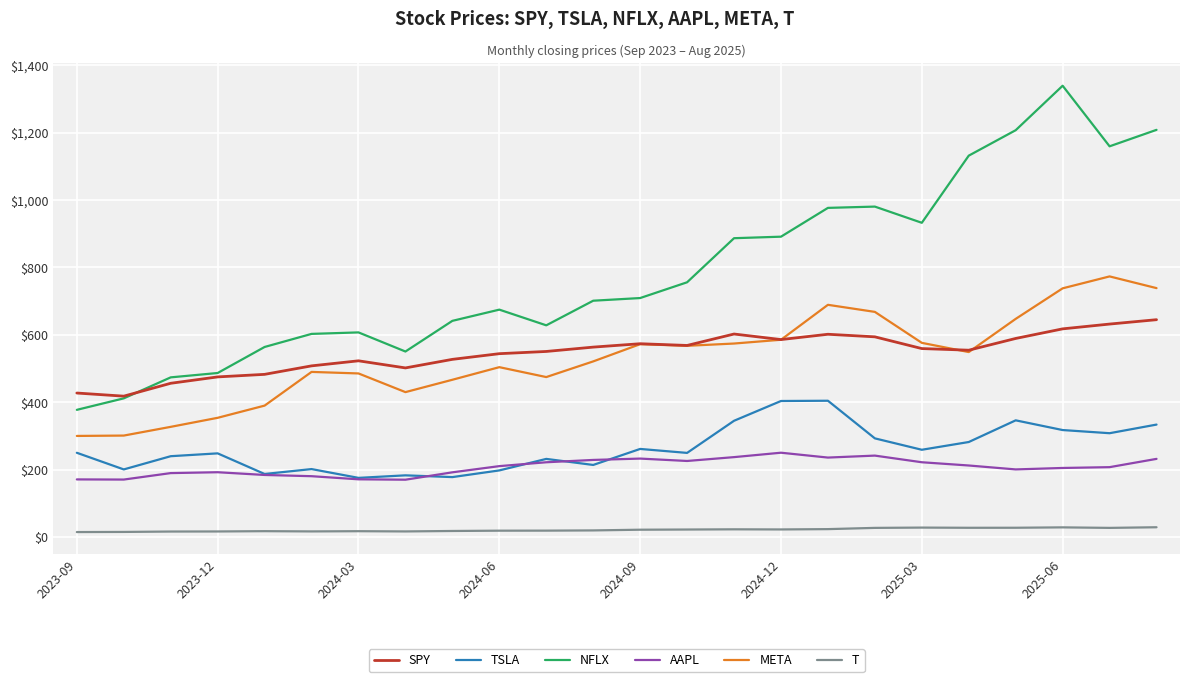

True or false: T has more than 0 interior local peaks.

True